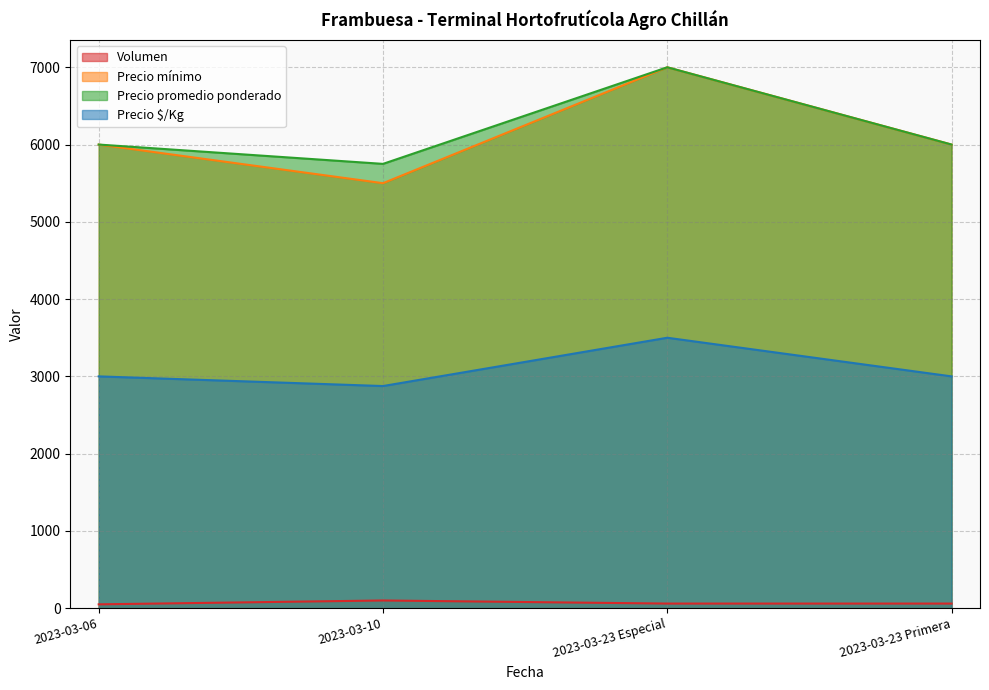

What are all the series names shown in the legend?

Volumen, Precio mínimo, Precio promedio ponderado, Precio $/Kg